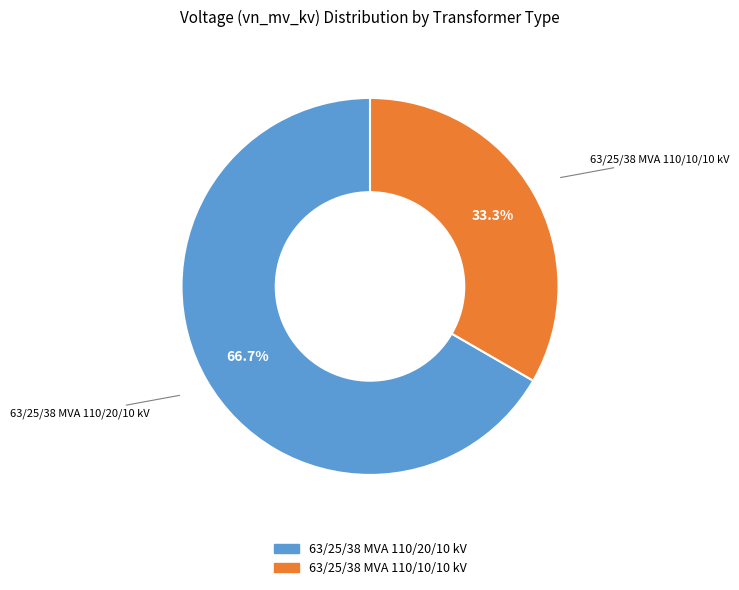

True or false: 63/25/38 MVA 110/10/10 kV accounts for 33% of the total.

True